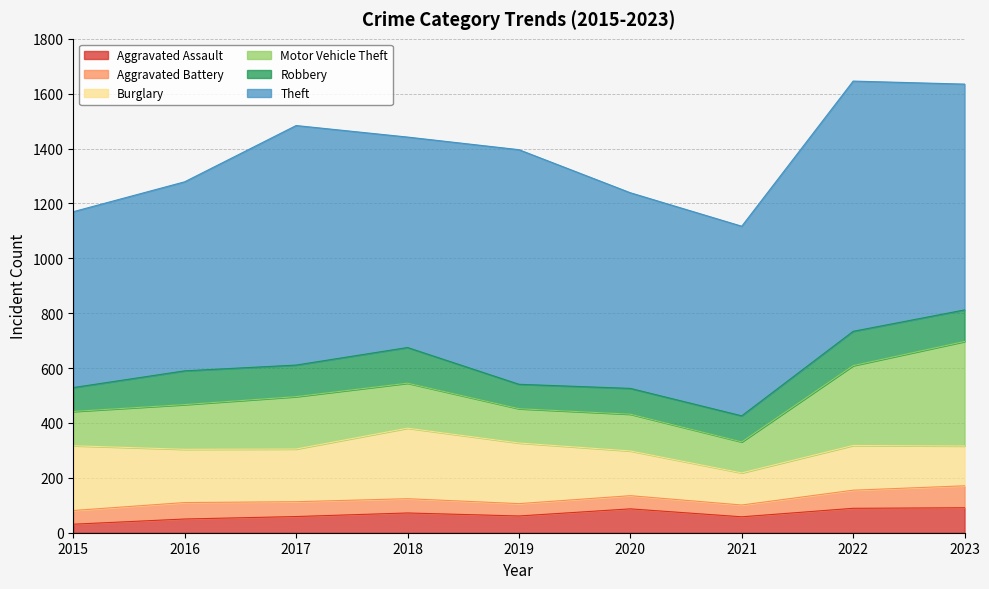

True or false: Theft and Aggravated Assault cross at least once.

False